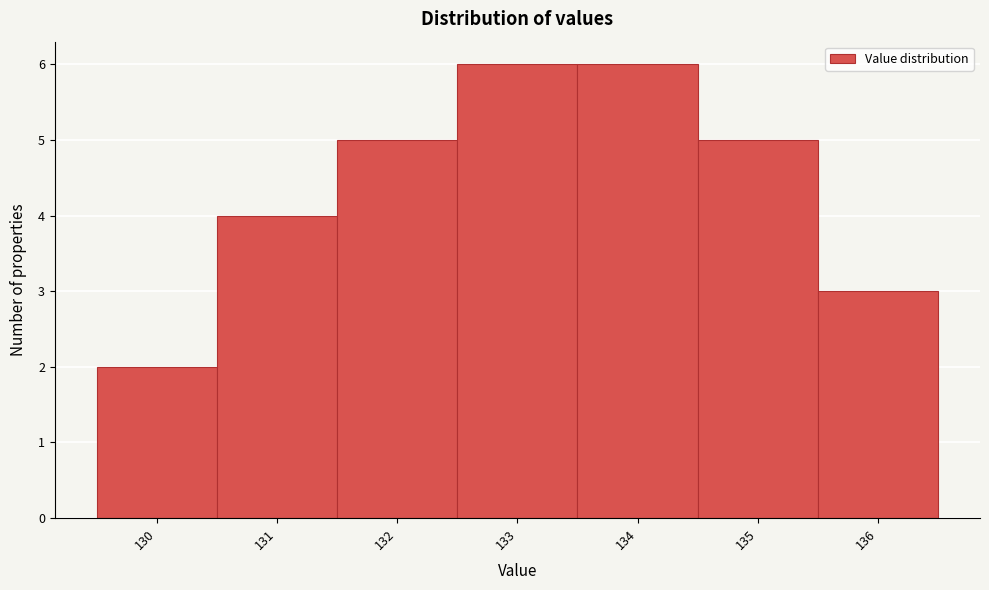

Reading left to right, transcribe this chart: for each bar, give the range it covers on the x-axis and its height. The values are not printed on the chart, so give them approximately, as read against the axis.

129.5 to 130.5: 2
130.5 to 131.5: 4
131.5 to 132.5: 5
132.5 to 133.5: 6
133.5 to 134.5: 6
134.5 to 135.5: 5
135.5 to 136.5: 3